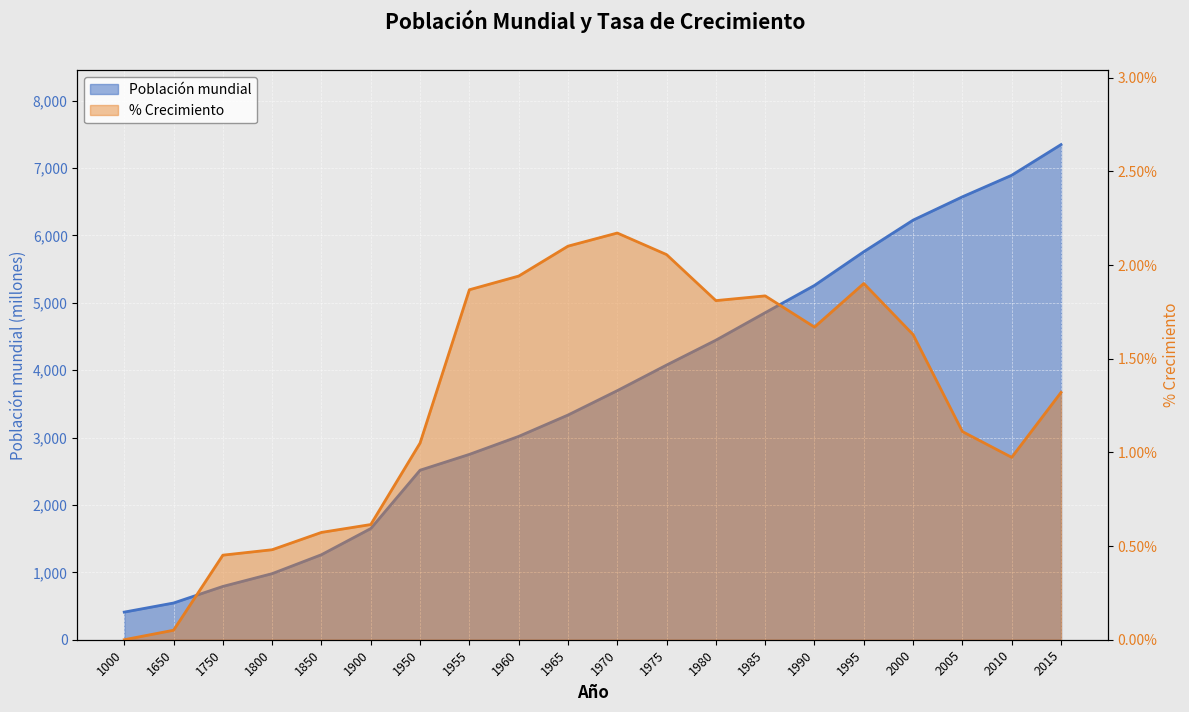

How many lines are shown in the chart?

2